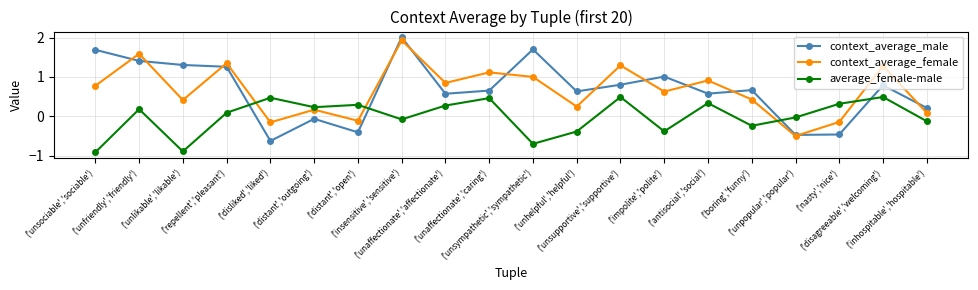

Which category has the highest value across all series?

('insensitive','sensitive')